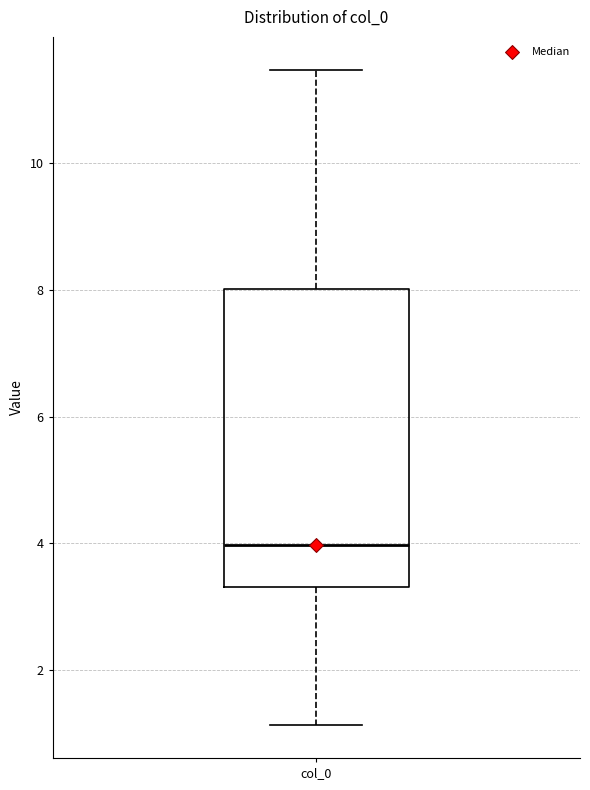

Where does the upper whisker of the box for col_0 end on the y-axis? The values are not printed on the chart, so give them approximately, as read against the axis.

11.4